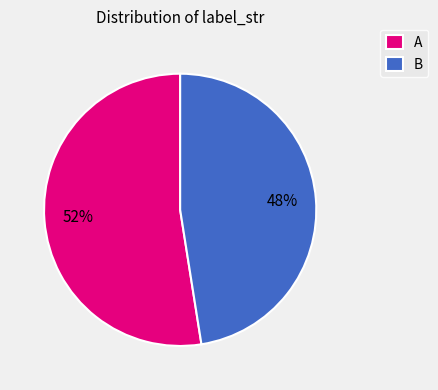

To the nearest percent, what is the combined percentage of A and B?

100%